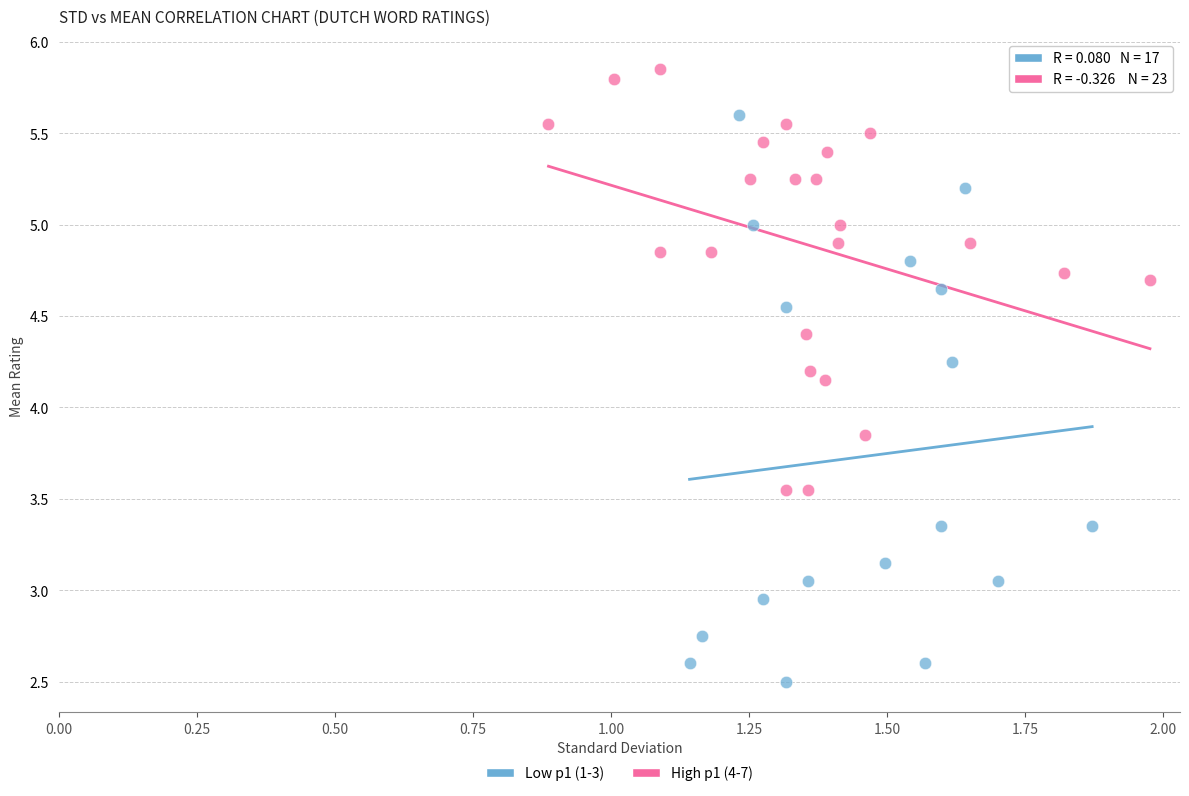

What are all the series names shown in the legend?

Low p1 (1-3), High p1 (4-7)